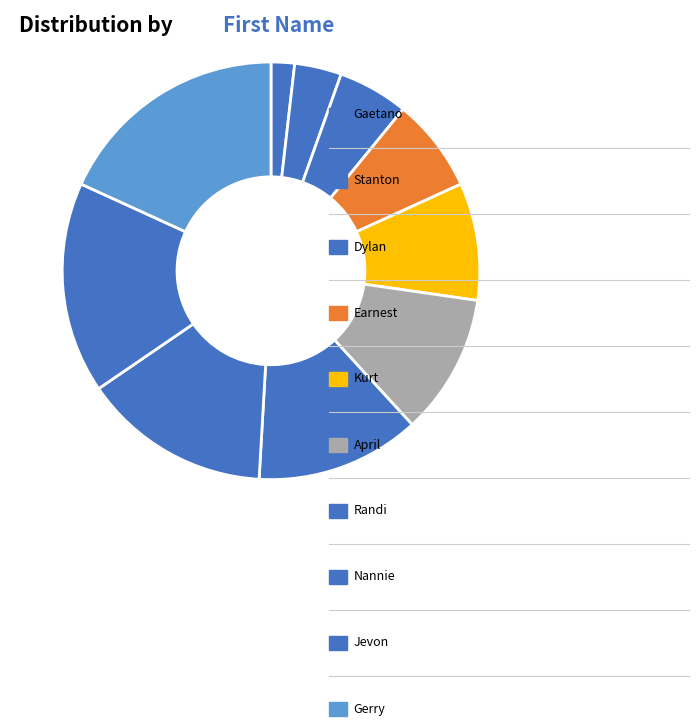

To the nearest percent, what is the average slice percentage?

10%